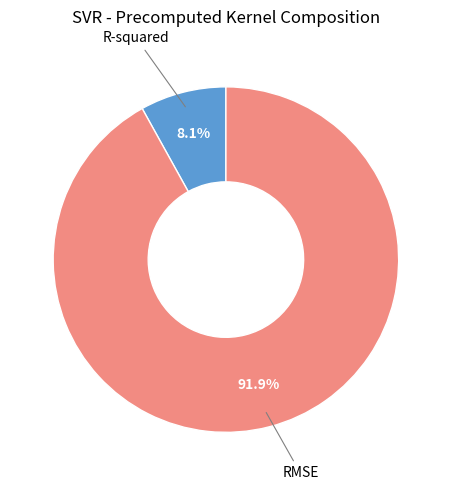

How many segments does this pie chart have?

2